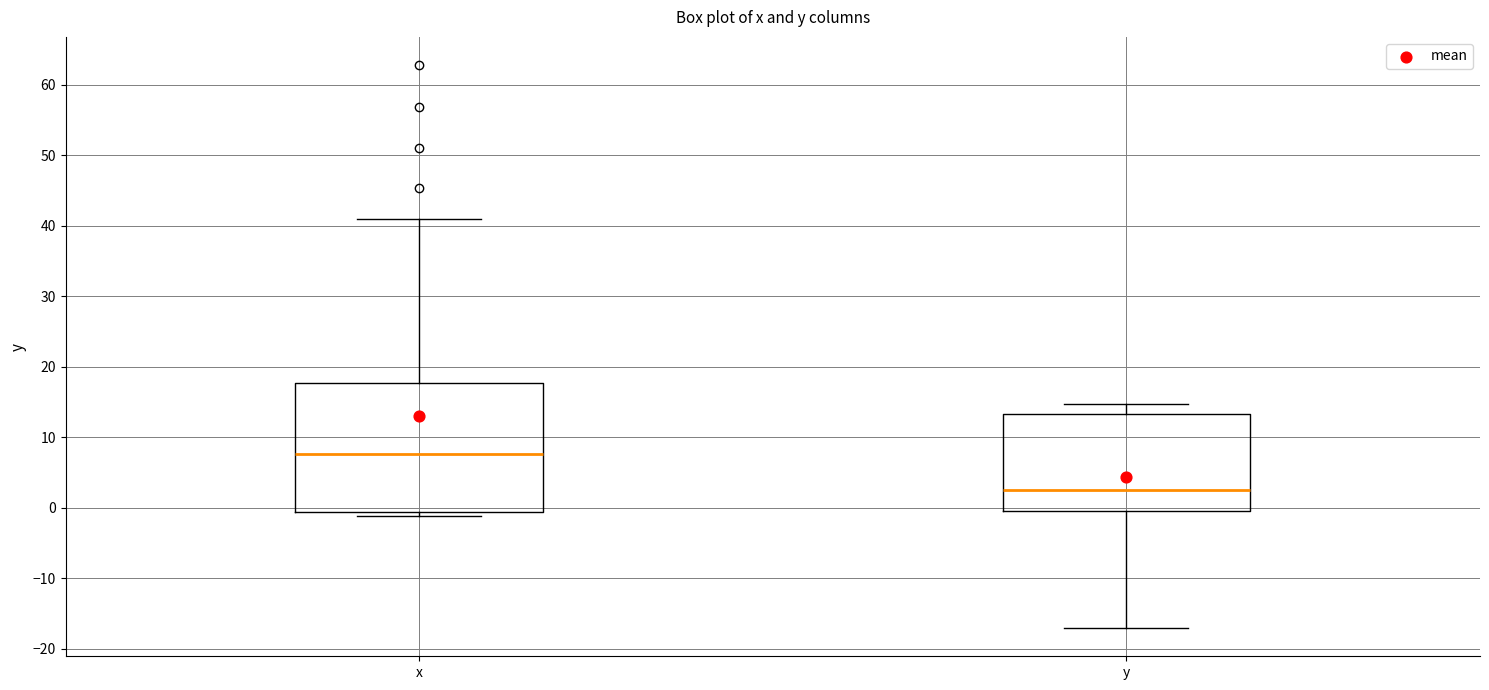

Reading left to right, read every box against the y-axis: the position of its median line, the range the box covers, and the ends of its whiskers. The values are not printed on the chart, so give them approximately, as read against the axis.

x: median 8, box -1 to 18, whiskers -1 (just below the box's lower edge) to 41
y: median 3, box -1 to 13, whiskers -17 to 15